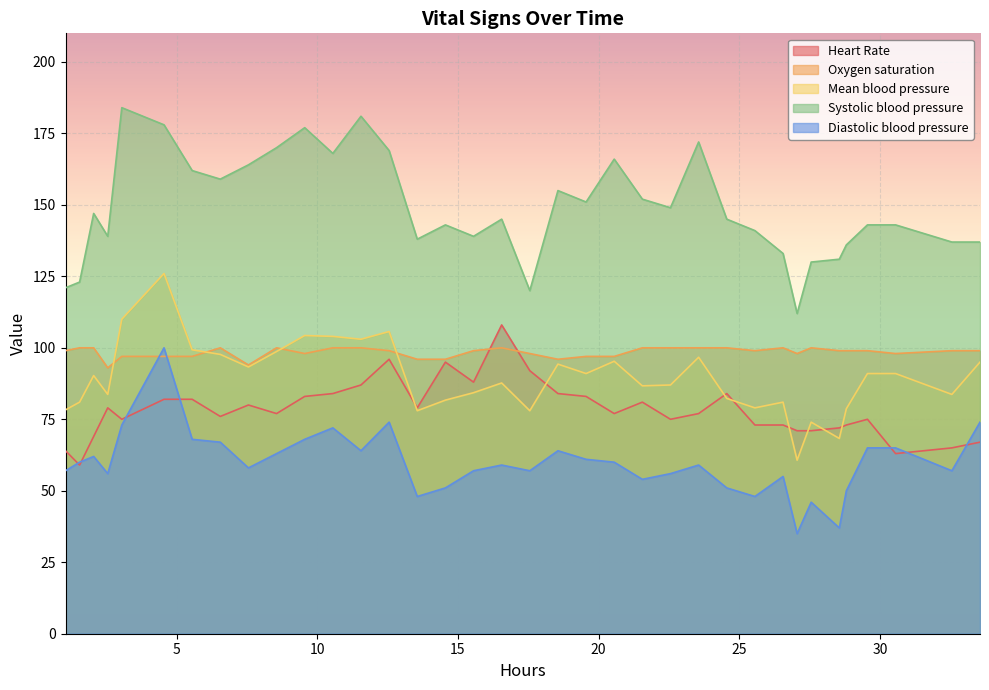

How many lines are shown in the chart?

5